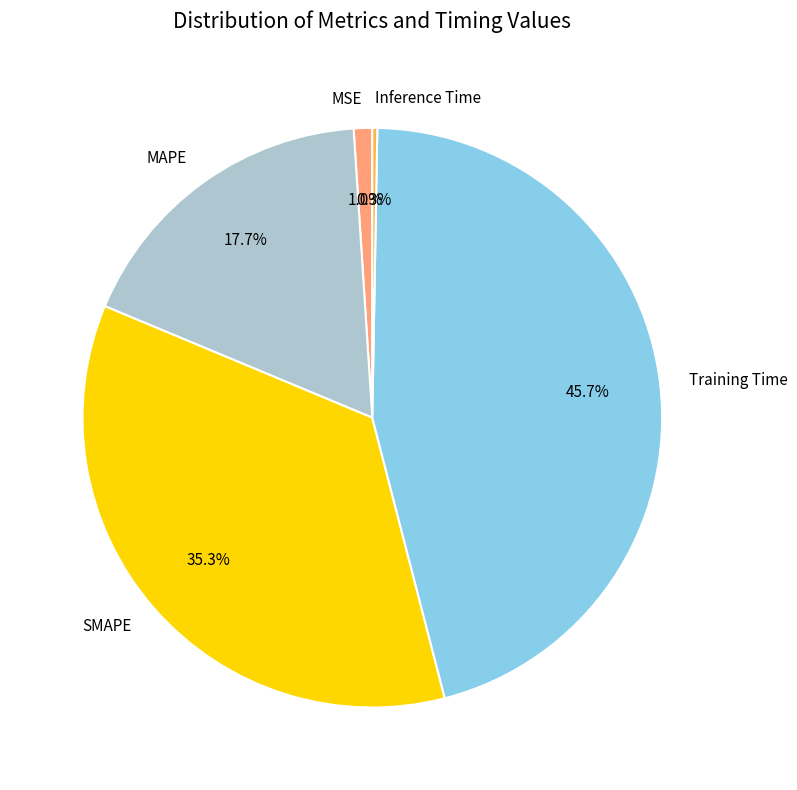

Between MAPE and SMAPE, which is larger?

SMAPE